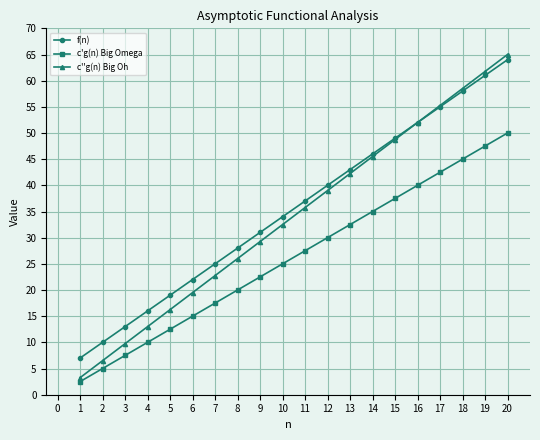

True or false: f(n) and c'g(n) Big Omega intersect in this chart.

False